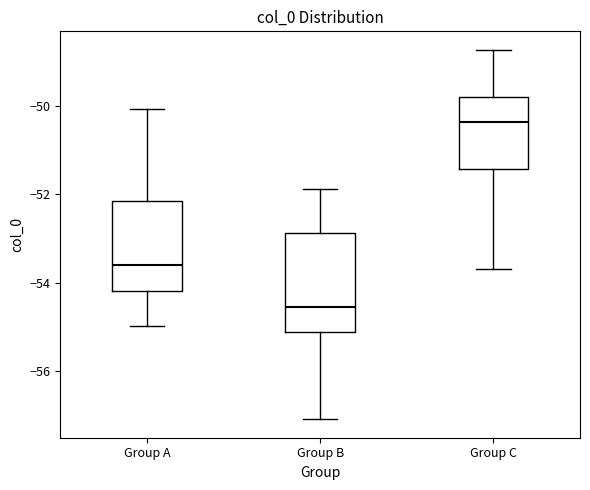

Which box's median line is the highest?

Group C